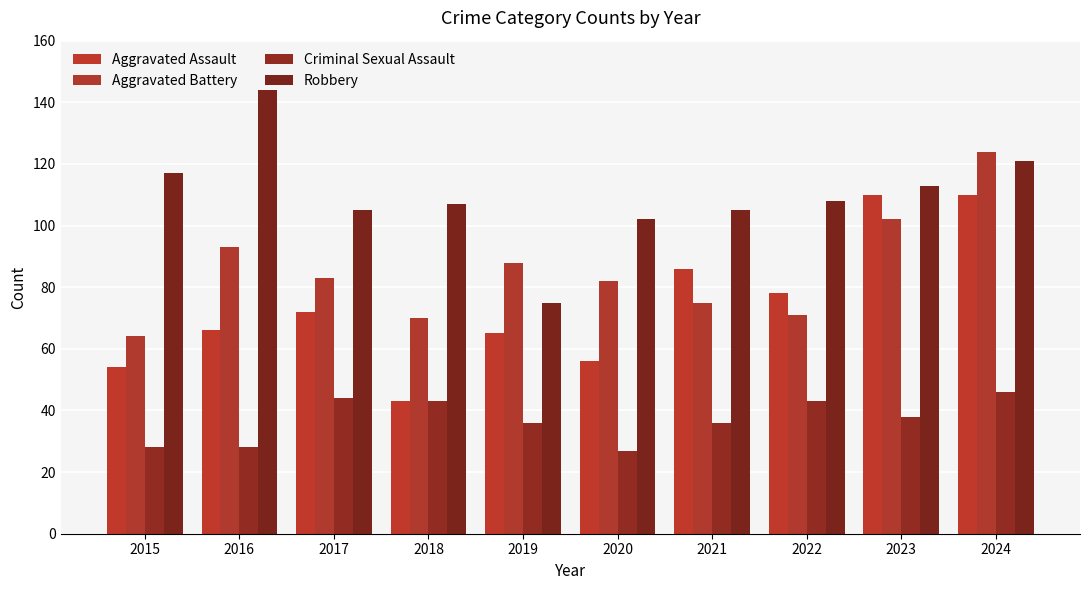

The Criminal Sexual Assault series shows 30 at 2024. True or false?

False